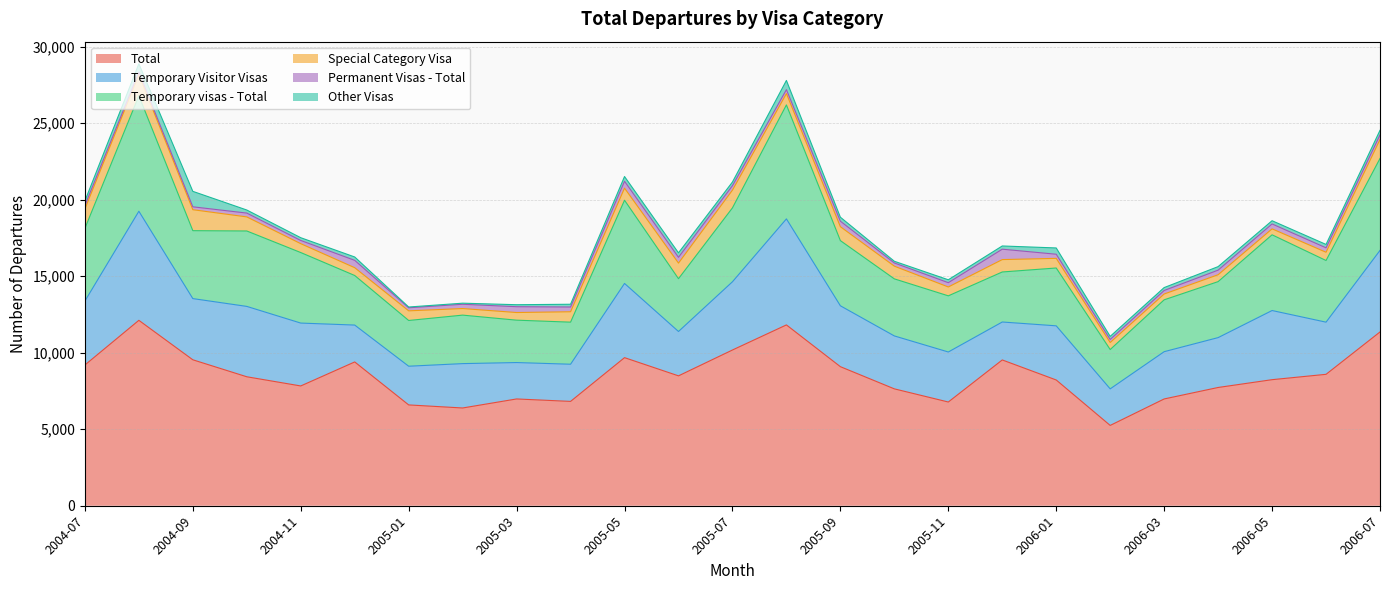

How many data points in Other Visas are less than 220?

12